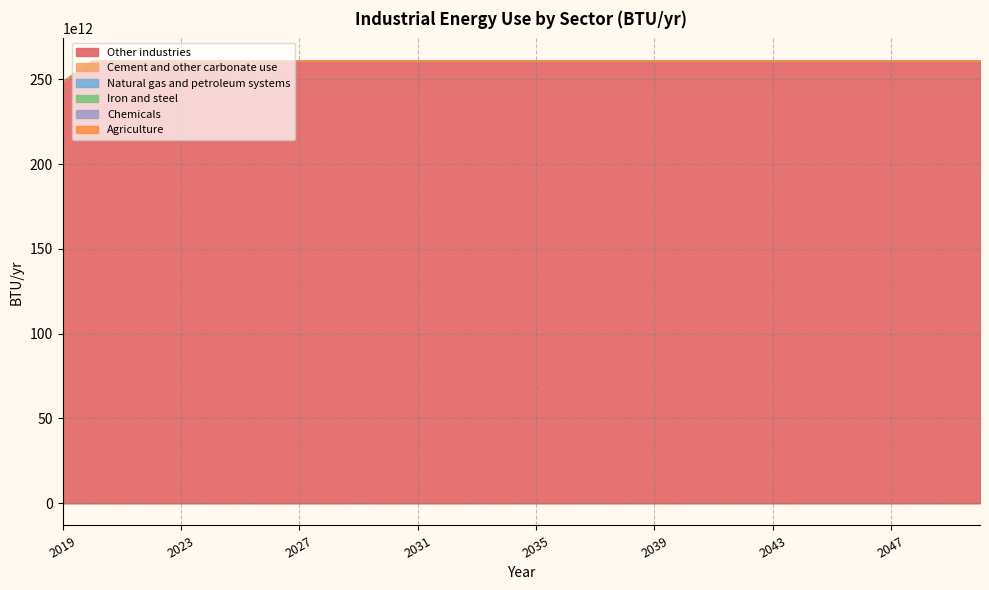

Which series changed the most between 2039 and 2046?

Other industries